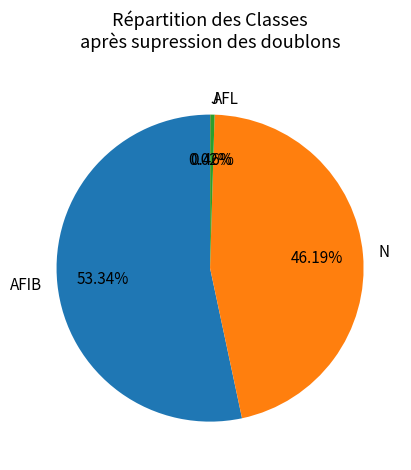

Which category has the biggest portion of the pie?

AFIB